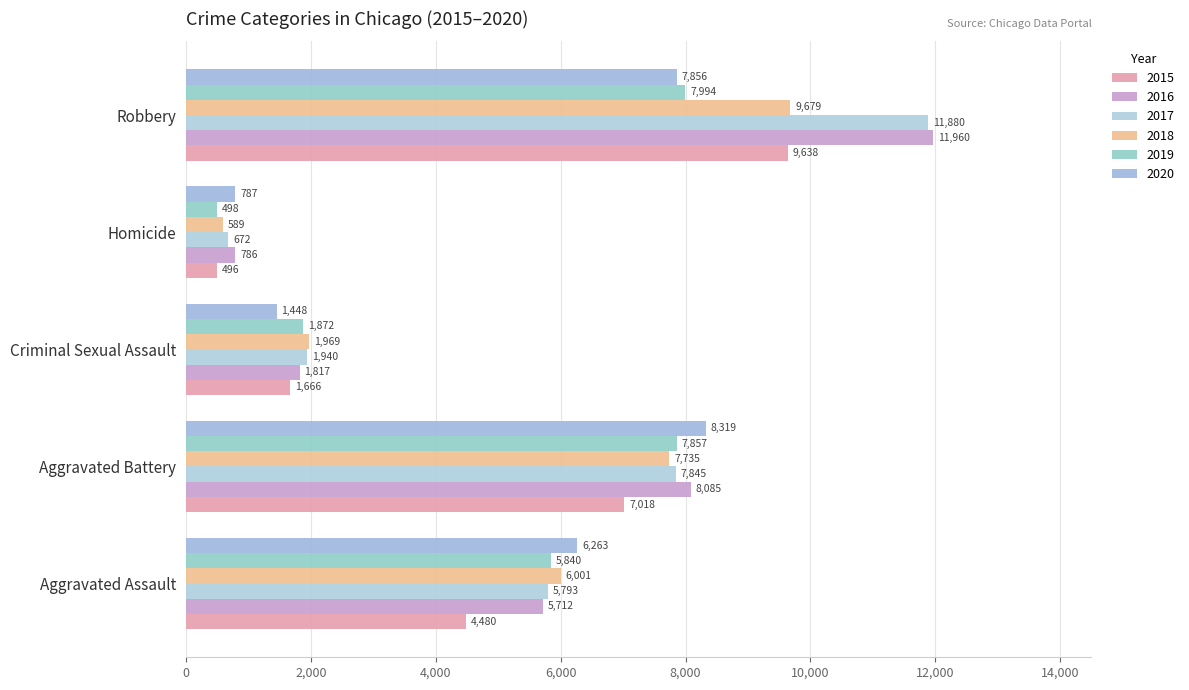

Count the number of data series in this chart.

6